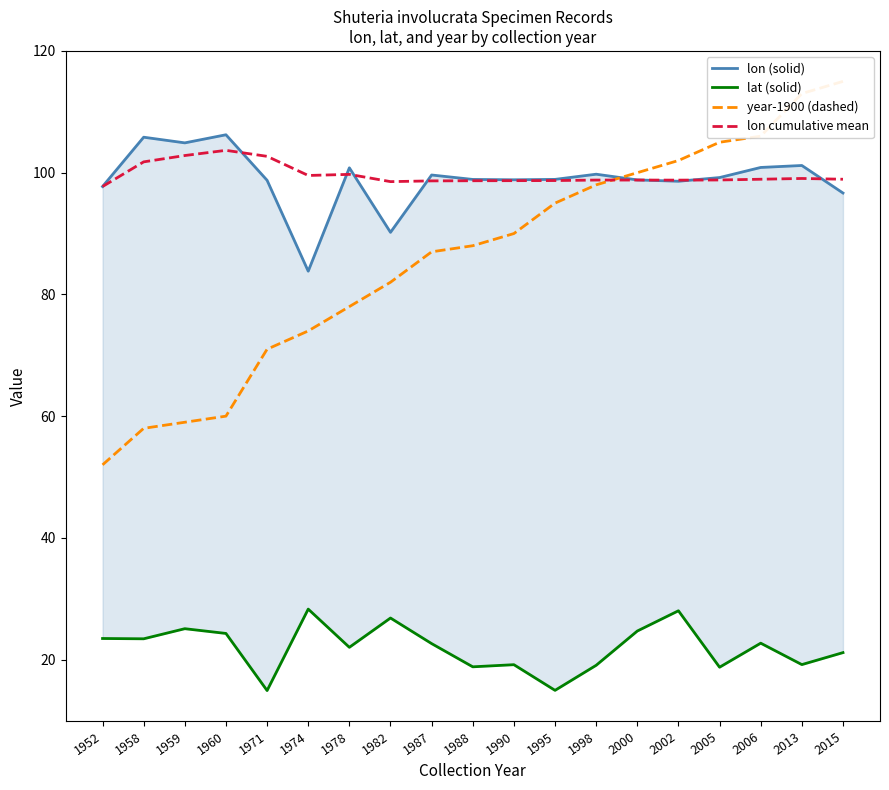

What is the average value of the lon (solid) series?

98.9